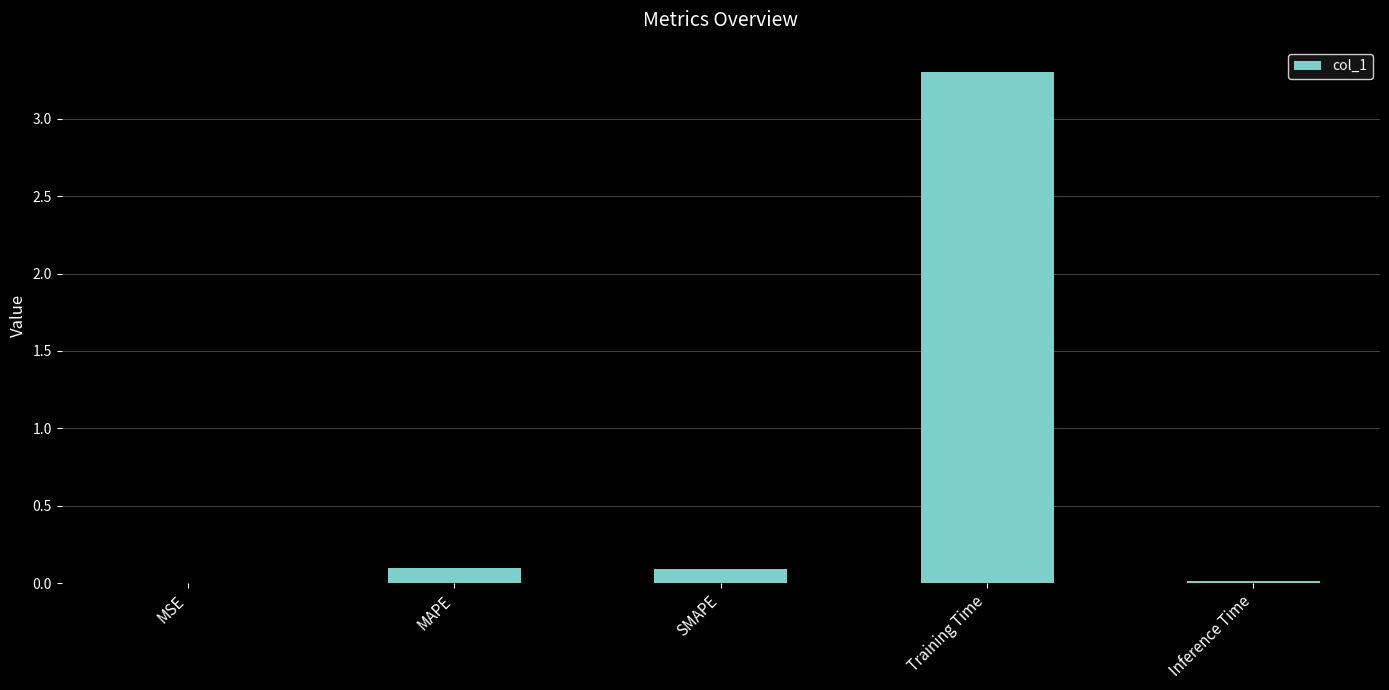

Is it true that the value at MAPE is 0.1?

True